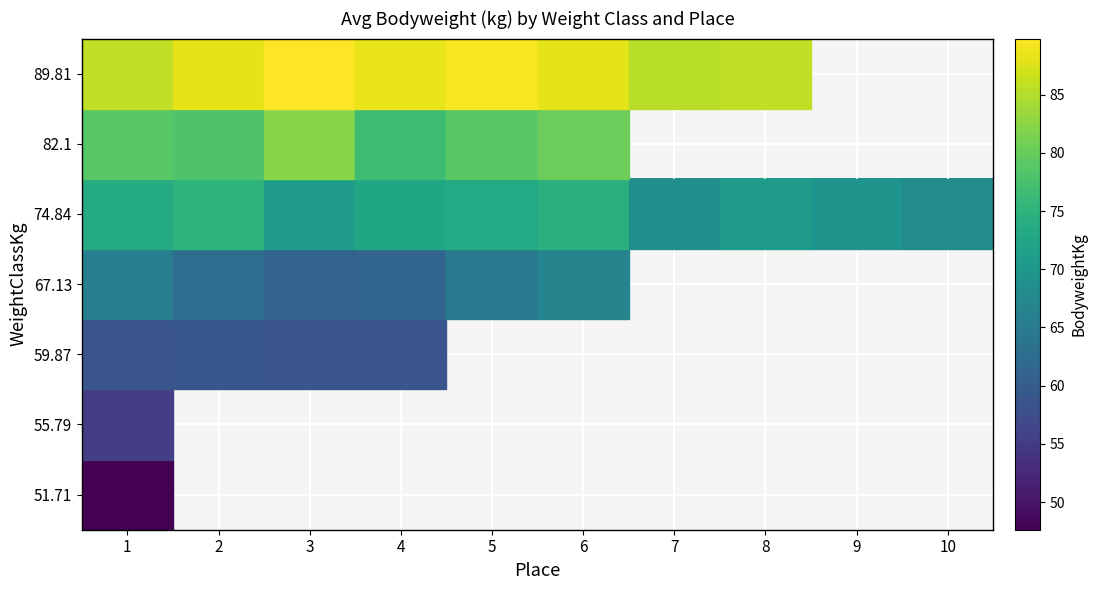

Is the value of 74.84 at 2 greater than the value of 67.13 at 2?

No